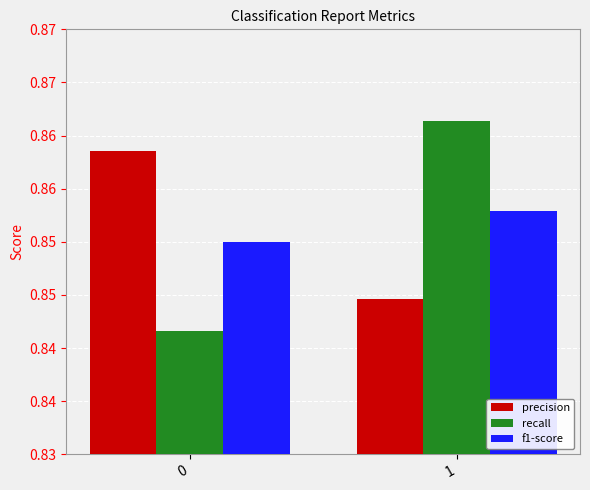

What are all the series names shown in the legend?

precision, recall, f1-score